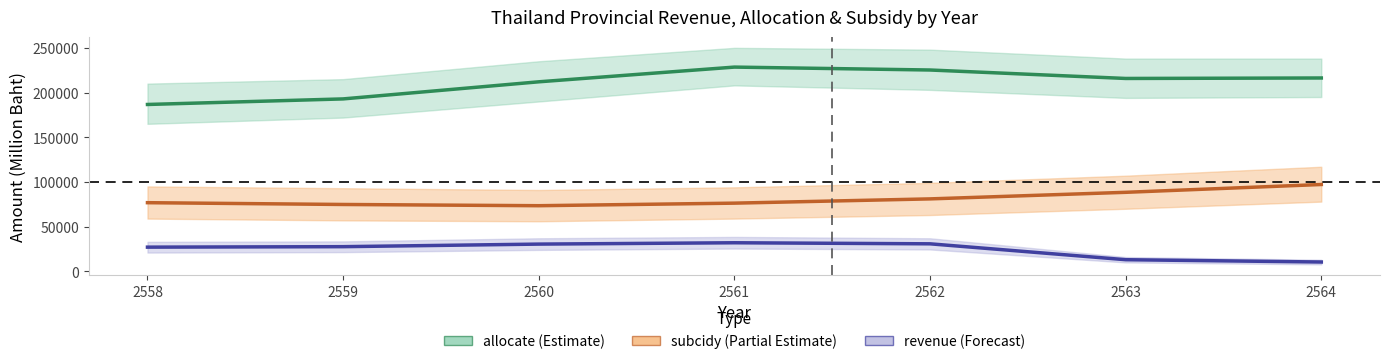

How many data points in revenue are less than 27605?

3